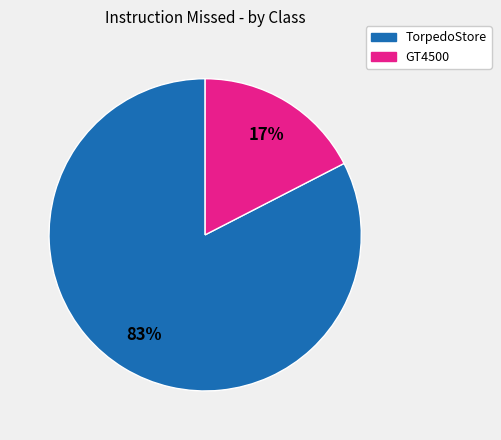

To the nearest percent, what is the average slice percentage?

50%